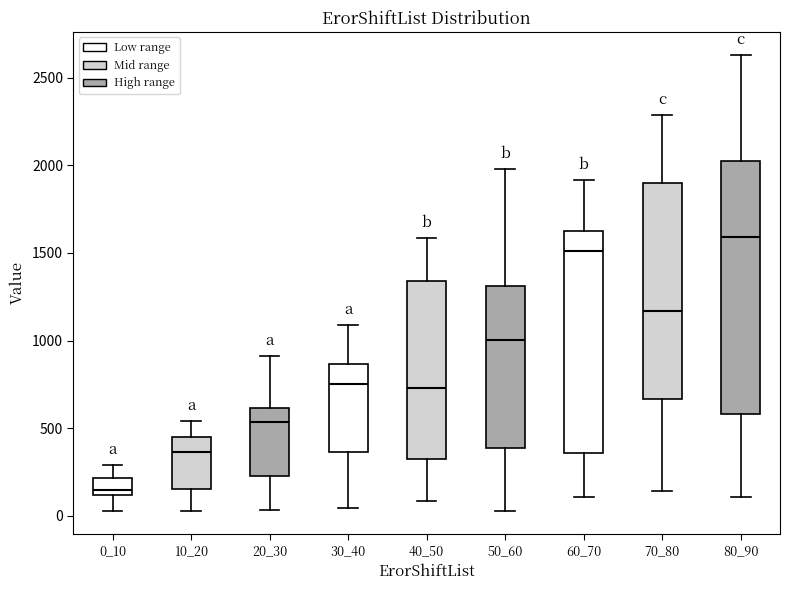

Reading left to right, read every box against the y-axis: the position of its median line, the range the box covers, and the ends of its whiskers. The values are not printed on the chart, so give them approximately, as read against the axis.

0_10: median 150, box 100 to 200, whiskers 50 to 300
10_20: median 350, box 150 to 450, whiskers 50 to 550
20_30: median 550, box 250 to 600, whiskers 50 to 900
30_40: median 750, box 350 to 850, whiskers 50 to 1100
40_50: median 750, box 300 to 1350, whiskers 100 to 1600
50_60: median 1000, box 400 to 1300, whiskers 50 to 2000
60_70: median 1500, box 350 to 1650, whiskers 100 to 1900
70_80: median 1150, box 650 to 1900, whiskers 150 to 2300
80_90: median 1600, box 600 to 2050, whiskers 100 to 2650